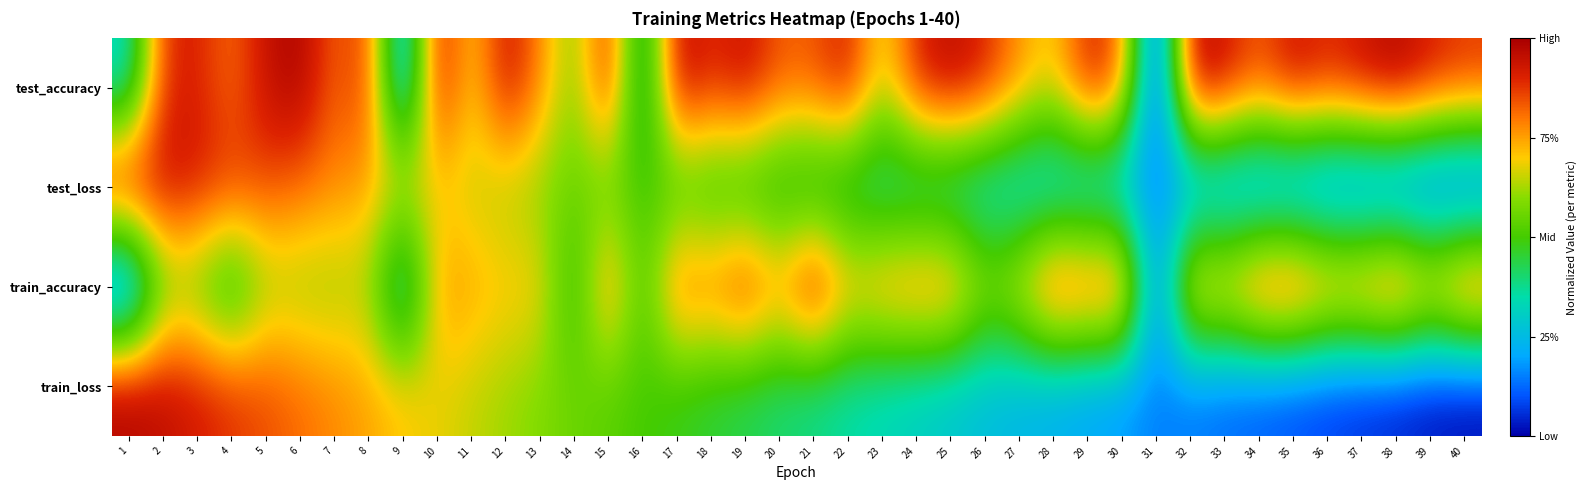

At 26, list the series in order from largest to smallest.

test_accuracy, train_accuracy, test_loss, train_loss